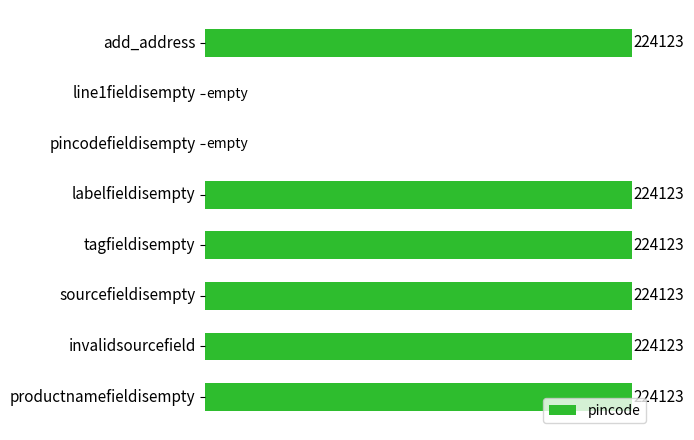

Between line1fieldisempty and invalidsourcefield, which is larger?

invalidsourcefield